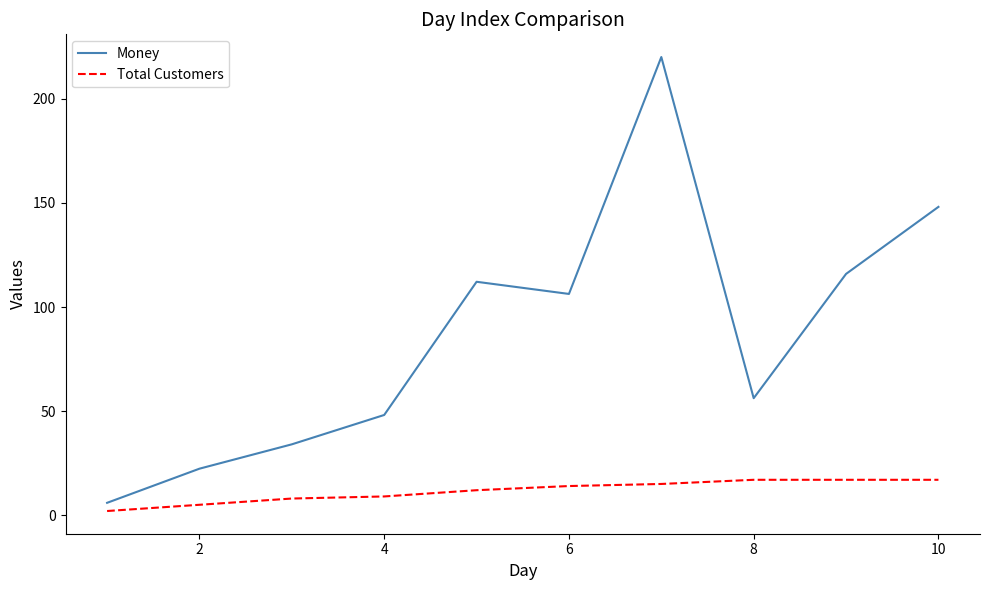

Rank the series by their maximum value, from lowest to highest.

Total Customers, Money